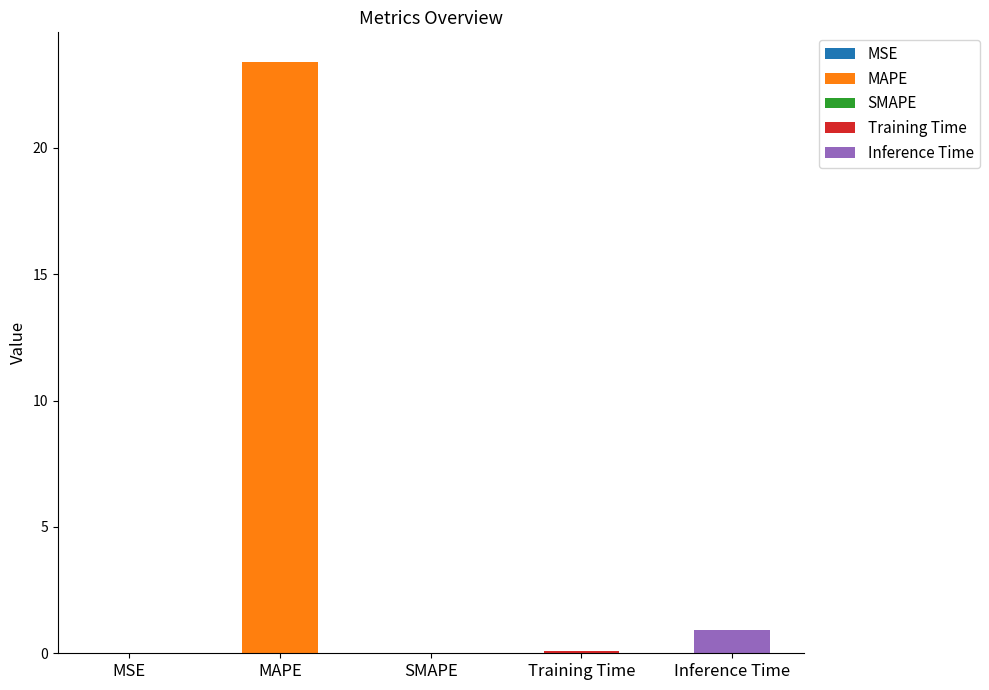

What is the label of the 1st bar from the left?

MSE